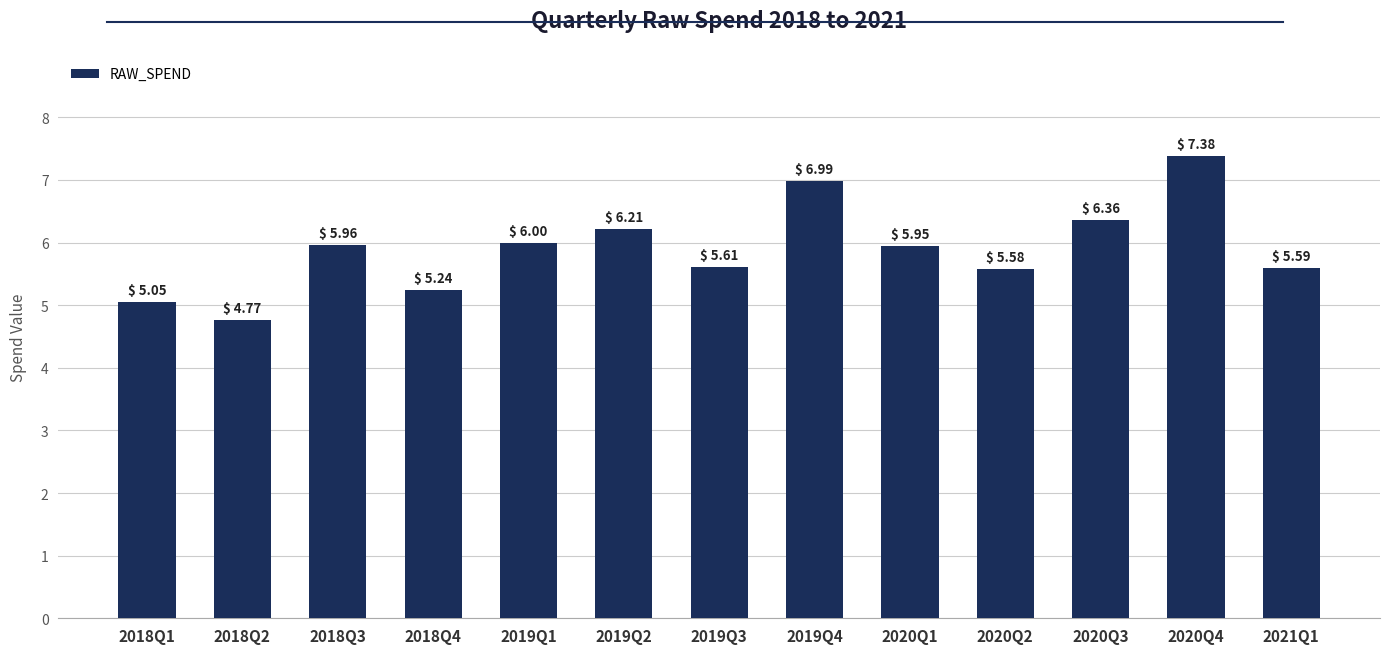

What is the maximum value shown in the chart?

7.4